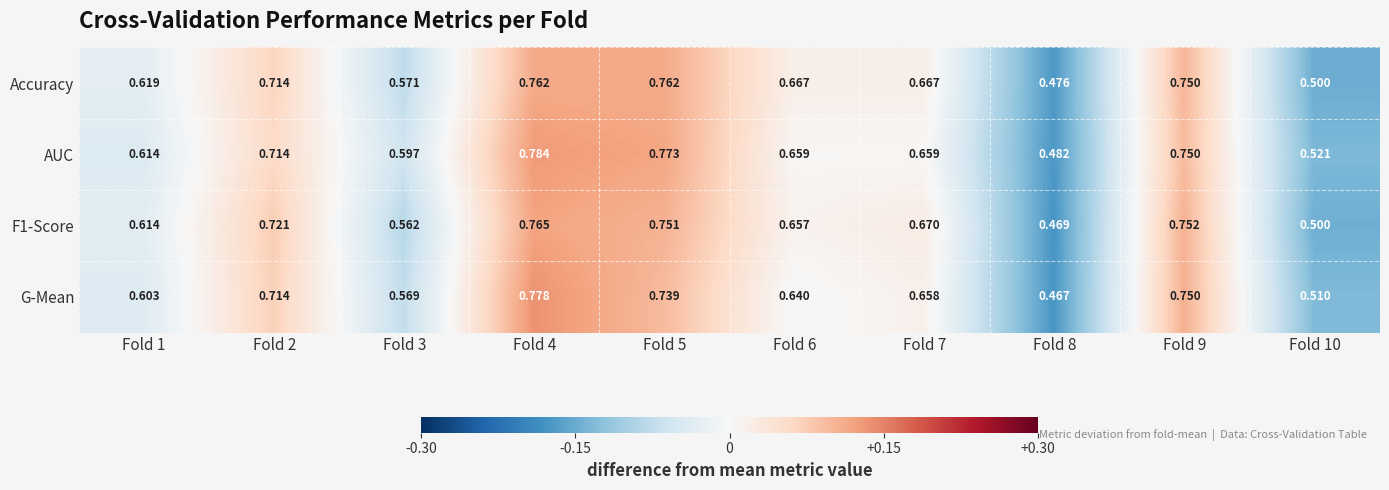

Between Fold 3 and Fold 10, which series saw the biggest shift?

AUC